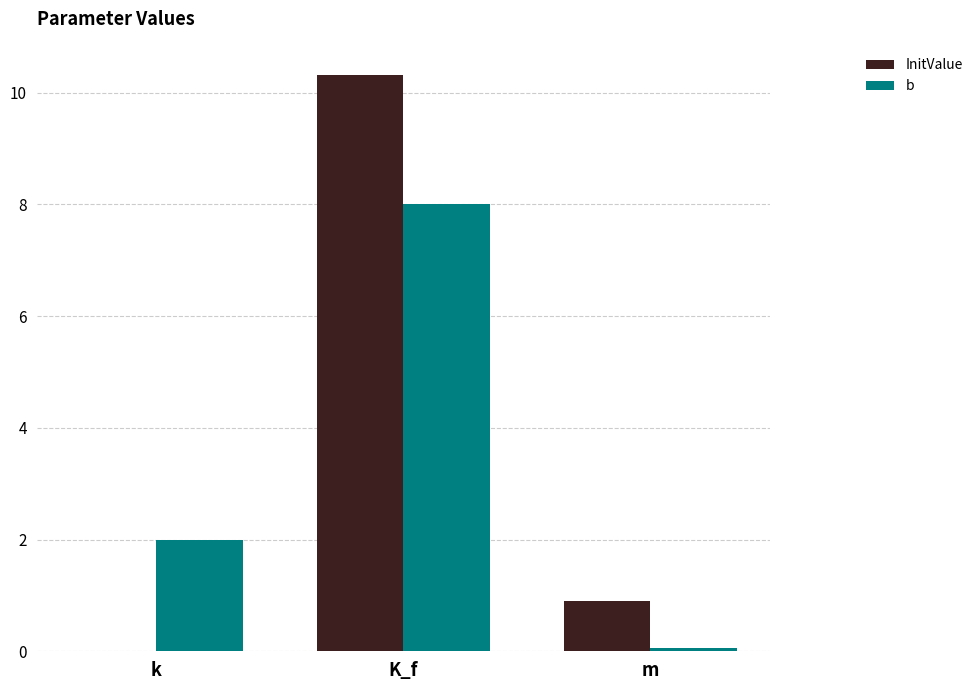

Is it true that InitValue equals 1.3 at m?

False